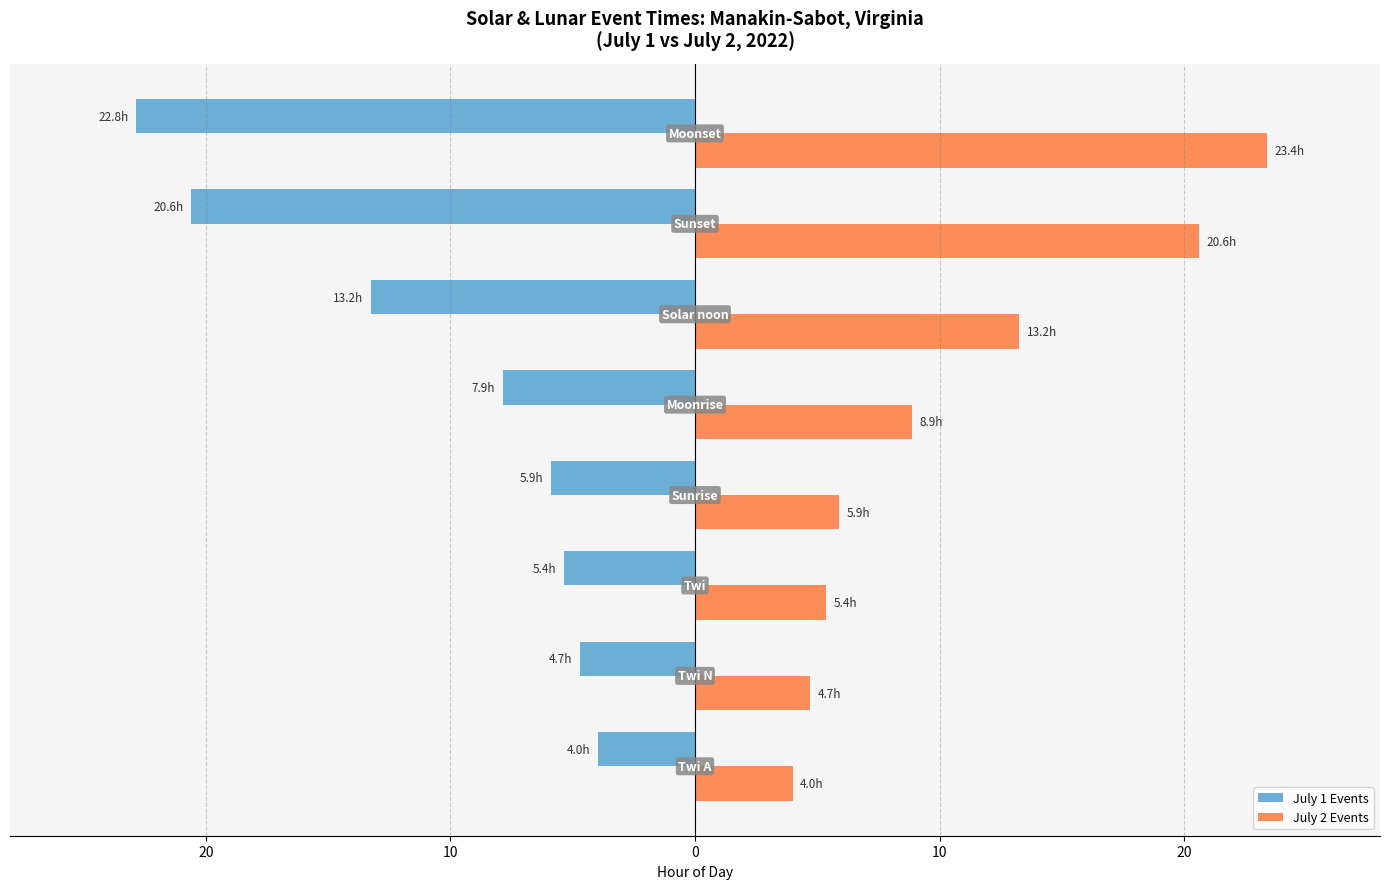

What are all the series names shown in the legend?

July 1 Events, July 2 Events